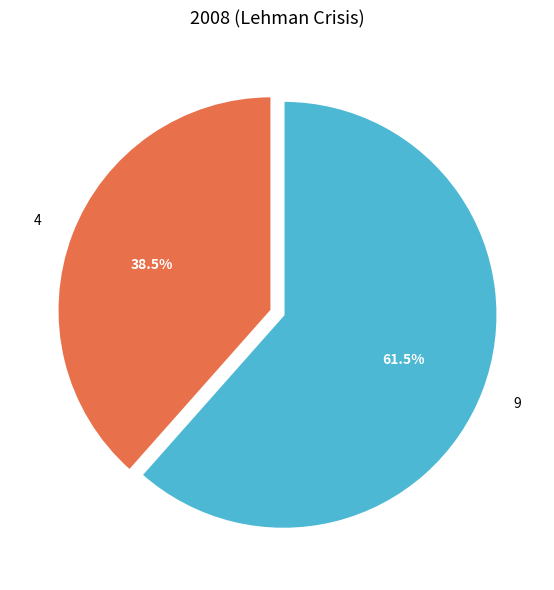

To the nearest percent, what is the combined percentage of 4 and 9?

100%